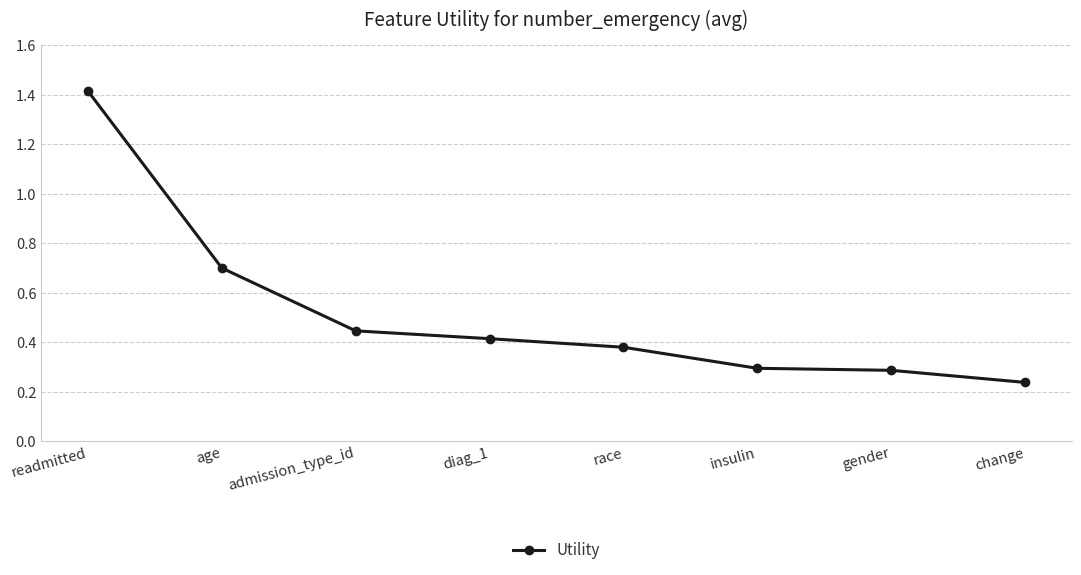

Which has a higher value, readmitted or change?

readmitted